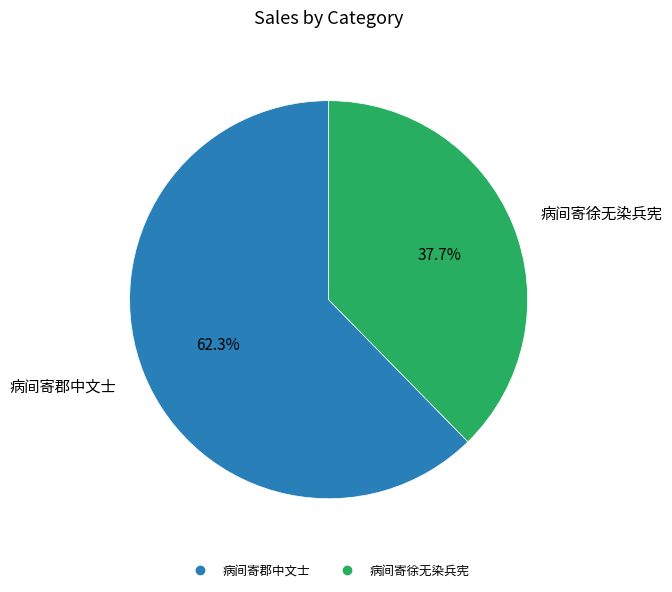

Is there a majority slice in this chart?

Yes